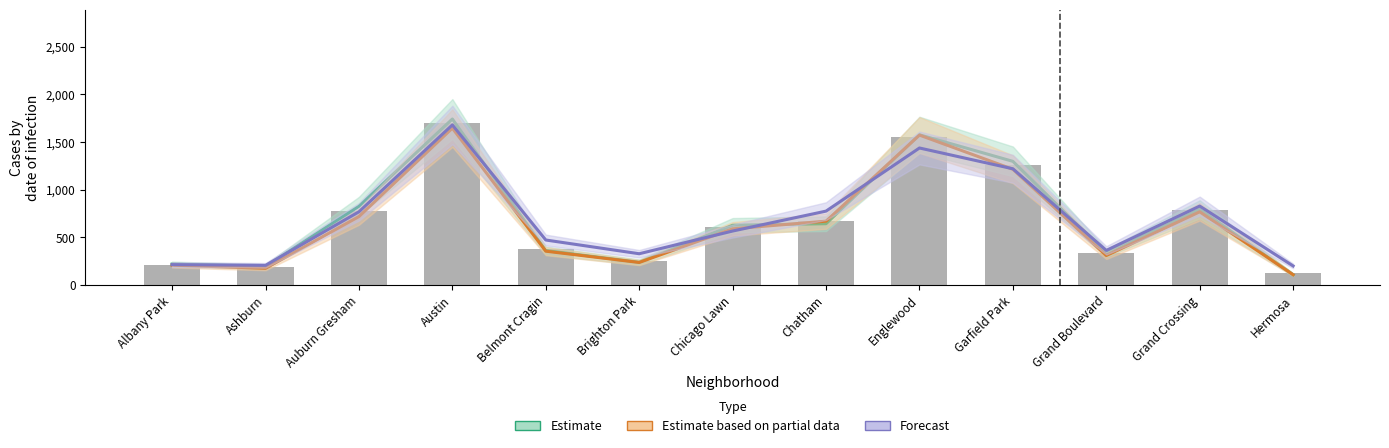

Which series has the largest range (max minus min)?

Estimate